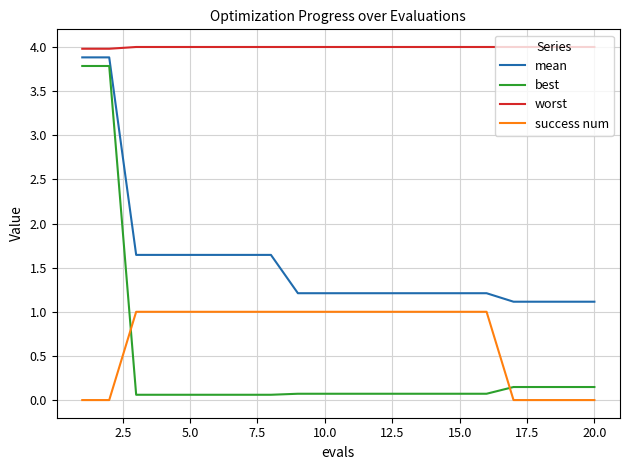

Which series has the widest spread of values?

best